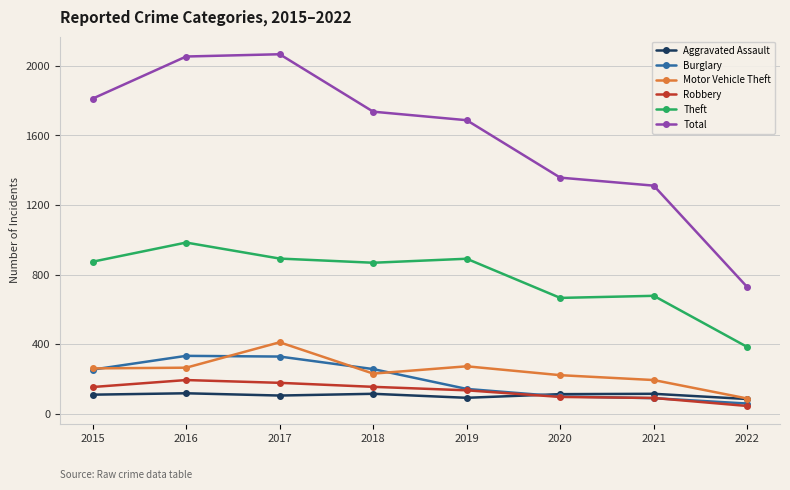

True or false: Motor Vehicle Theft has a value of 402 at 2015.

False